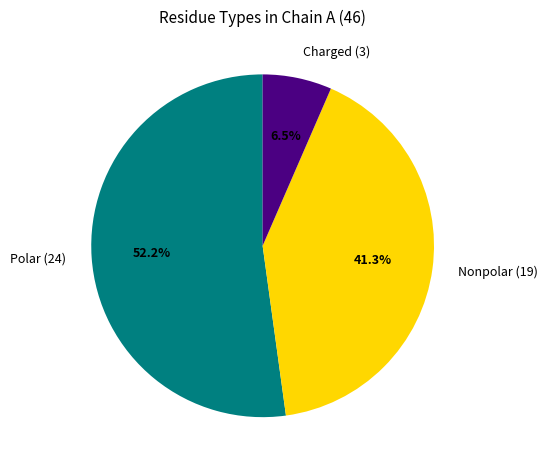

Rank the categories by value from highest to lowest.

Polar (24), Nonpolar (19), Charged (3)